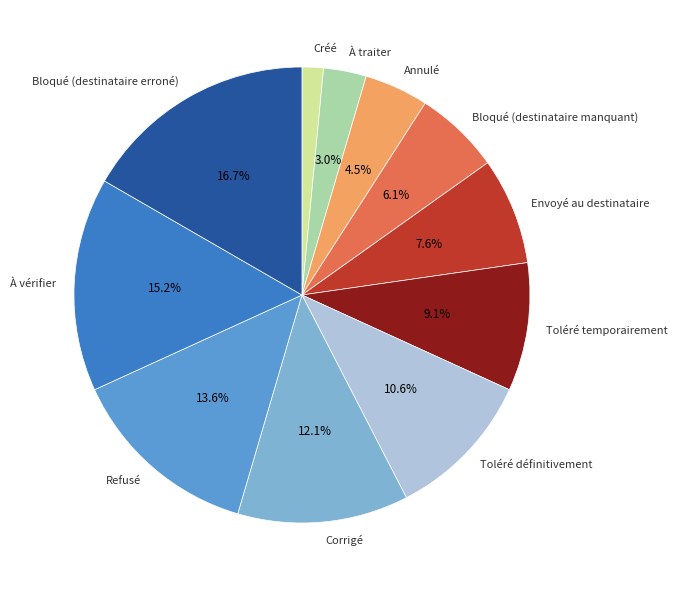

Does any single category account for the majority?

No